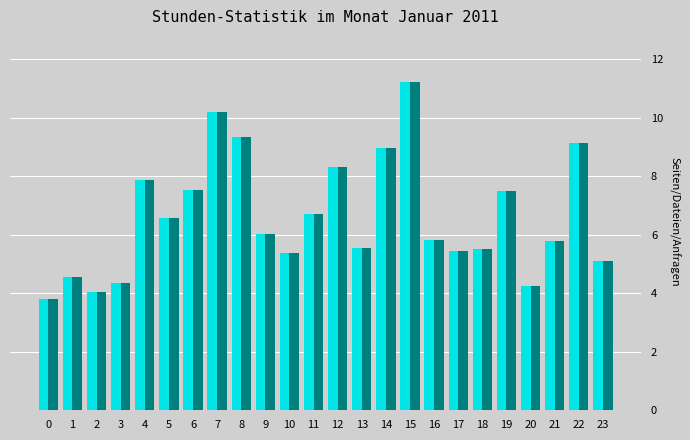

What is the maximum value shown in the chart?

11.2